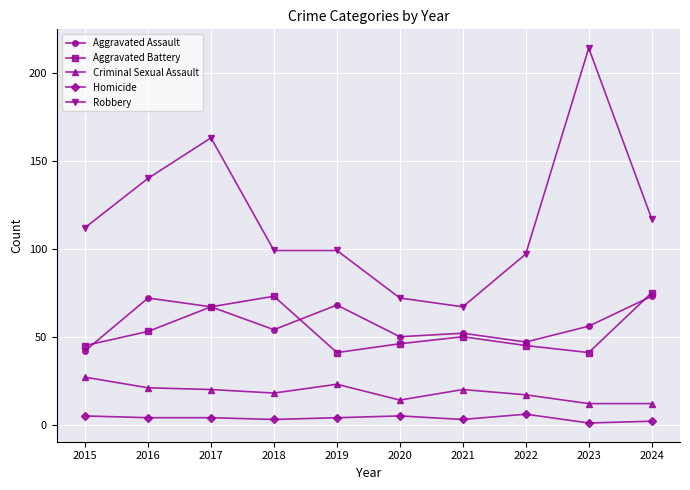

Does the chart have visible grid lines?

Yes